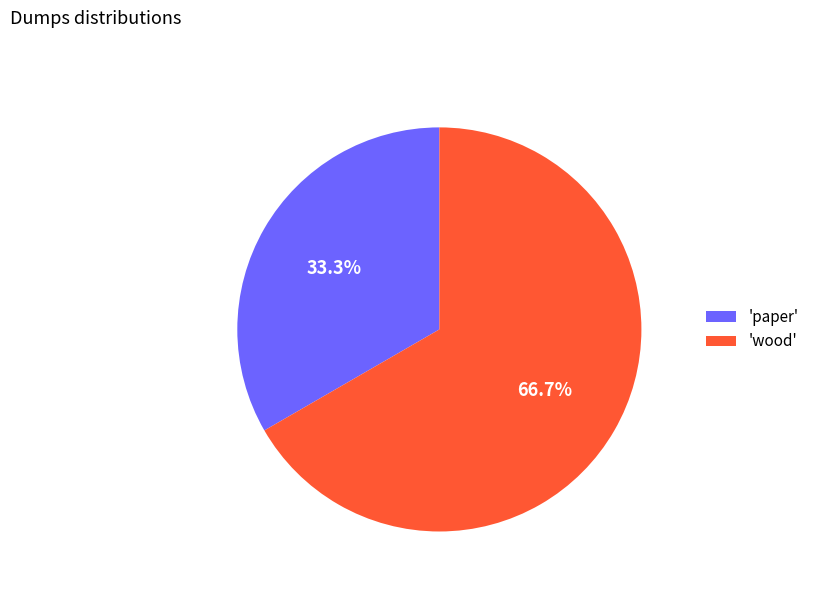

Rank the categories by value from lowest to highest.

'paper', 'wood'